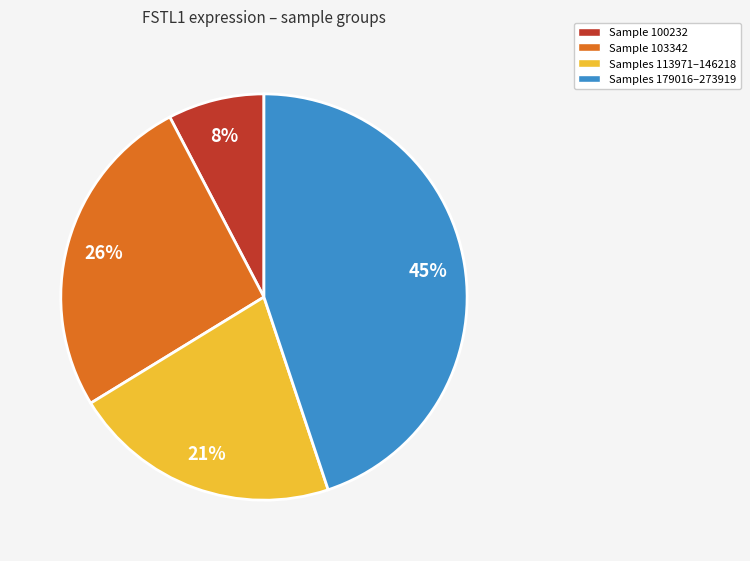

Does any single category account for the majority?

No